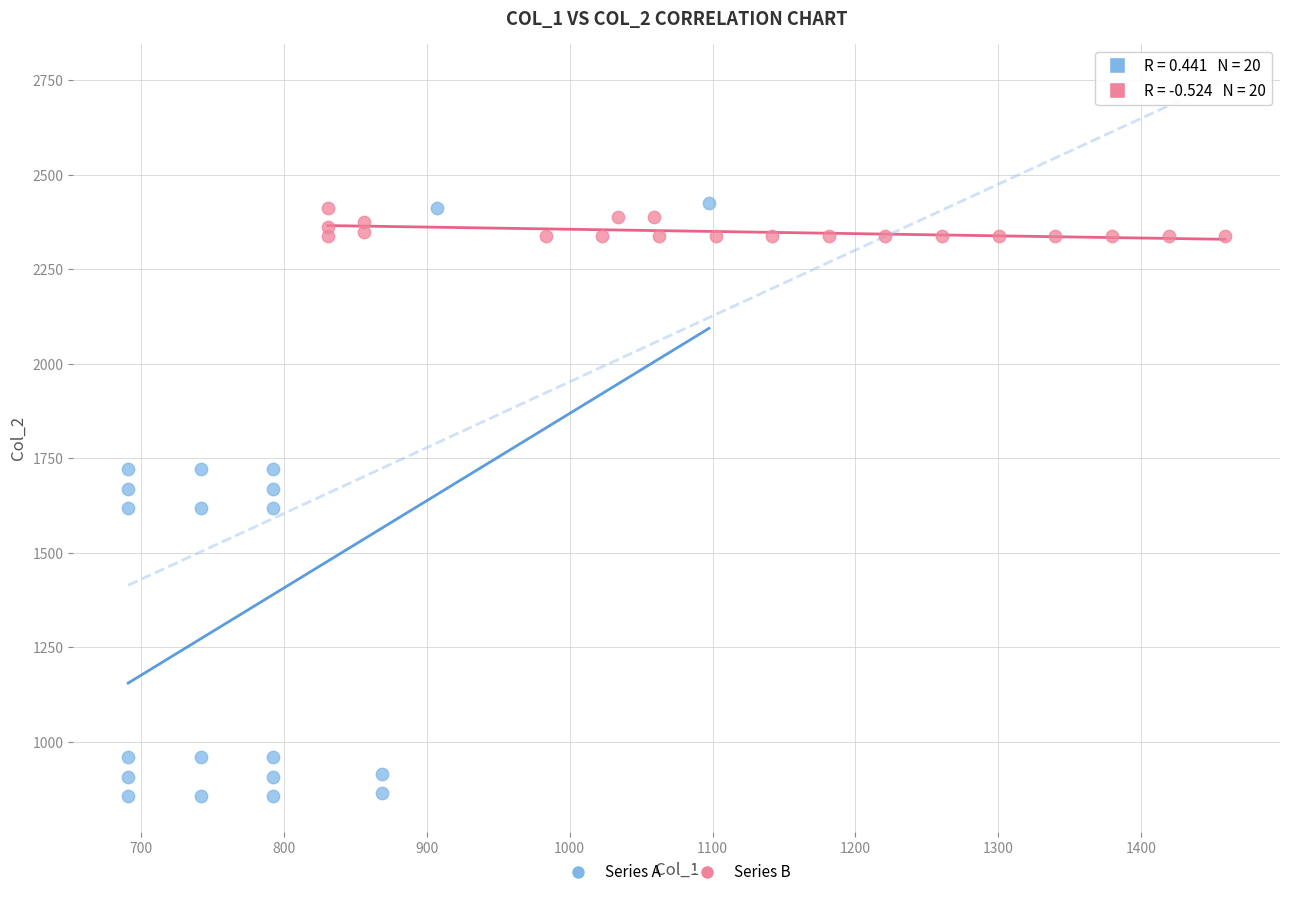

Which series contains the lowest Y value?

Series A